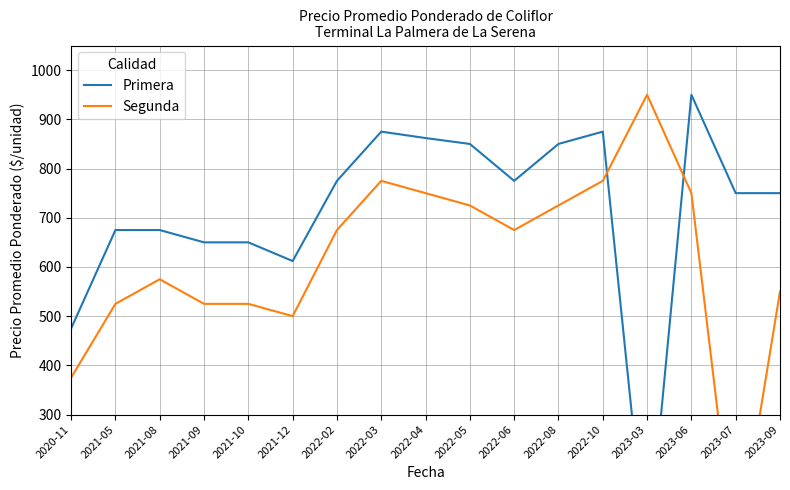

List the series in order of their overall mean, highest first.

Primera, Segunda